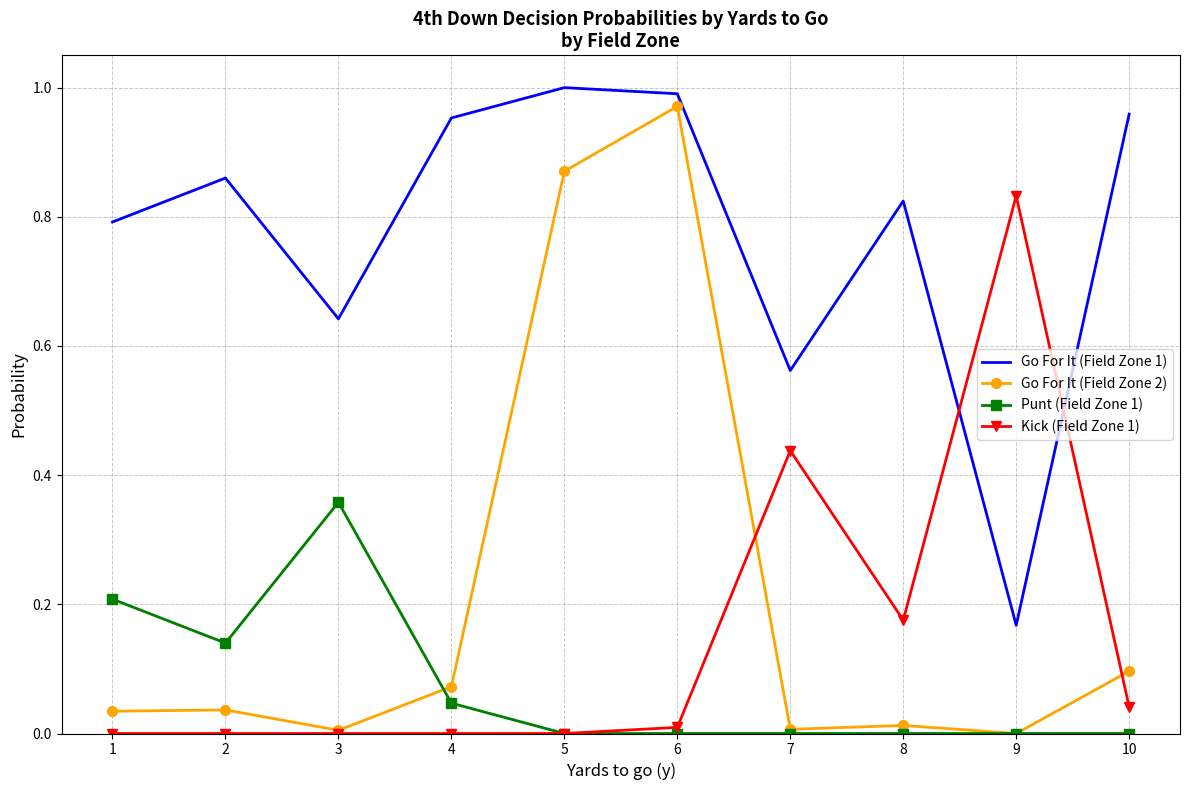

True or false: Go For It (Field Zone 1) and Punt (Field Zone 1) cross at least once.

False